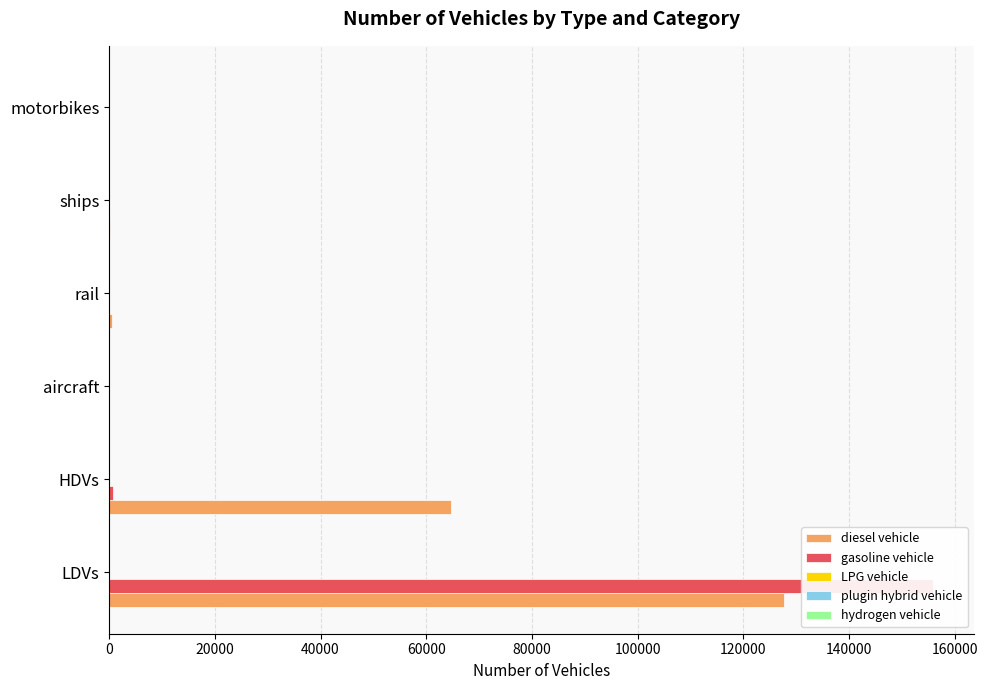

What is the value of the diesel vehicle bar at the 5th from the left?

98